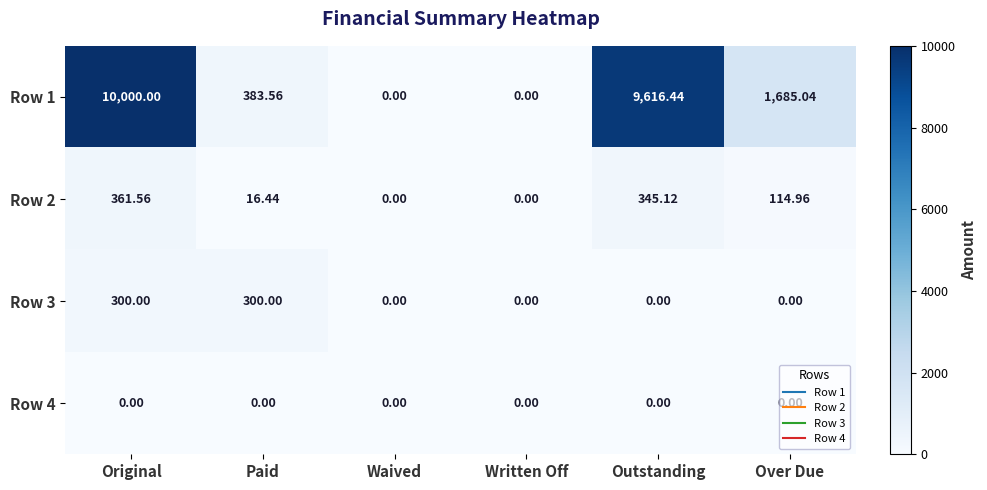

At which label is Row 1 closest to 5000?

Over Due